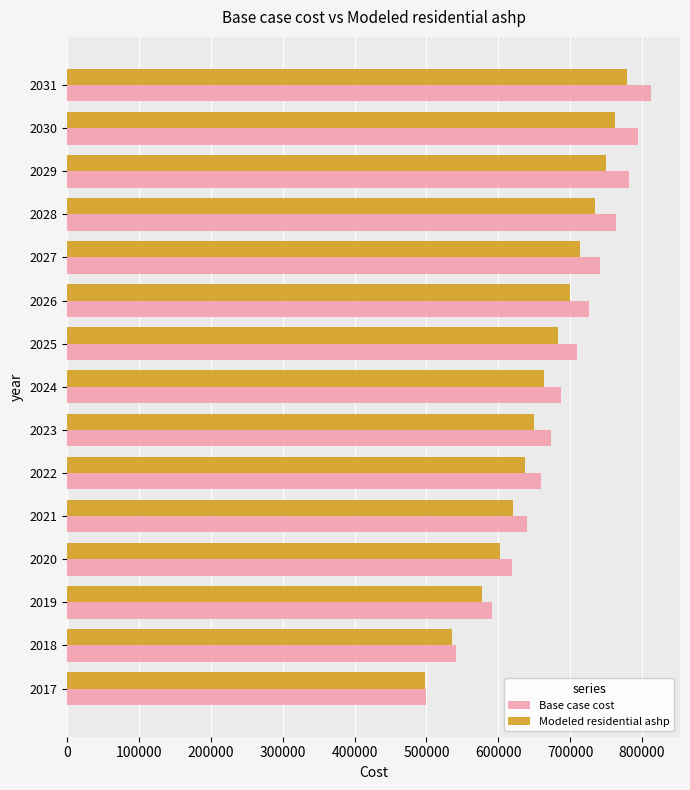

Which series has the widest spread of values?

Base case cost